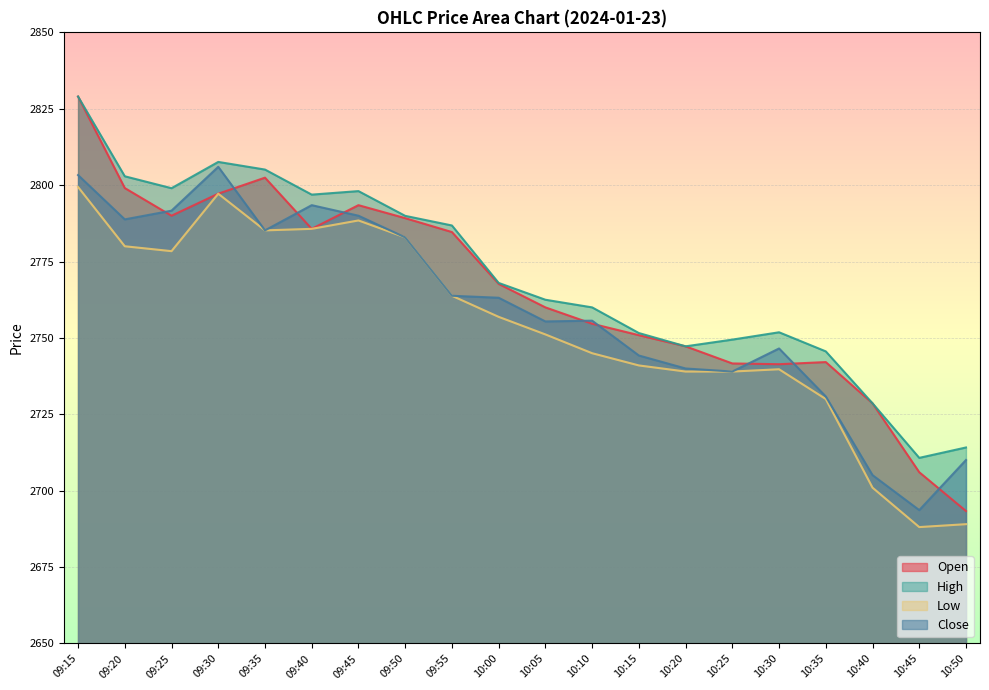

Count the number of data series in this chart.

4